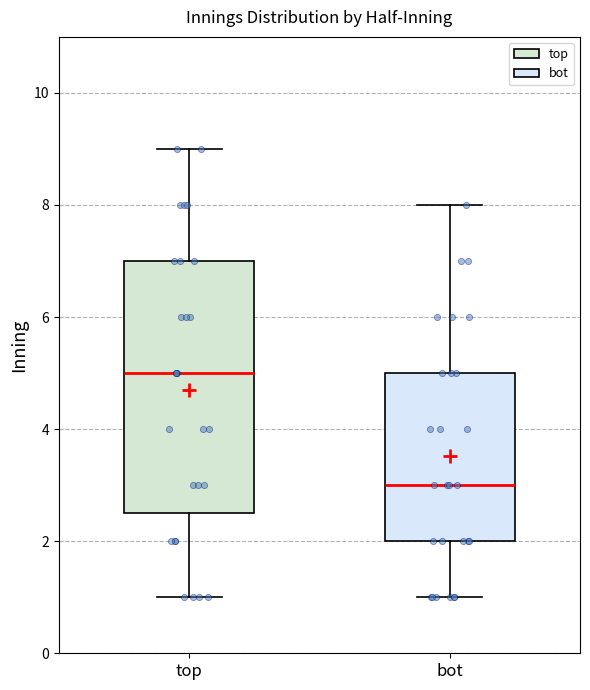

Reading left to right, transcribe this box plot: for each box, give where its median line is, the range the box spans, and where its two whiskers end, as read against the y-axis. The values are not printed on the chart, so give them approximately, as read against the axis.

top: median 5.0, box 2.6 to 7.0, whiskers 1.0 to 9.0
bot: median 3.0, box 2.0 to 5.0, whiskers 1.0 to 8.0